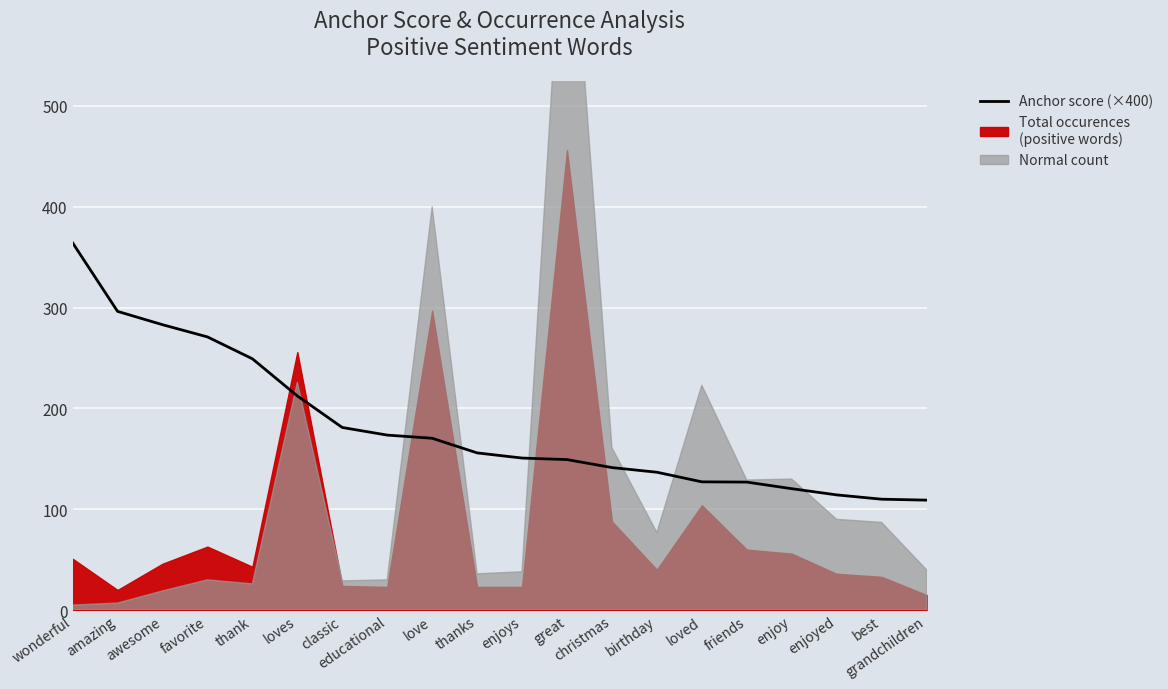

What is the change in value from favorite to love?

-100.5